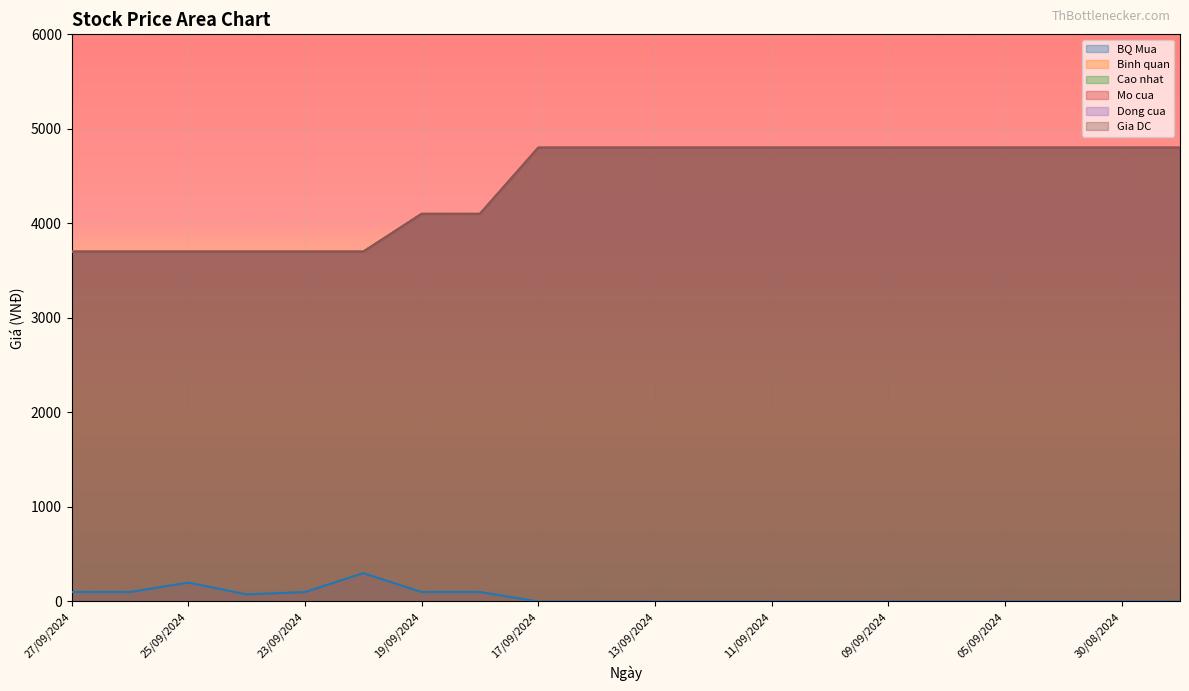

The BQ Mua series shows 35 at 24/09/2024. True or false?

False